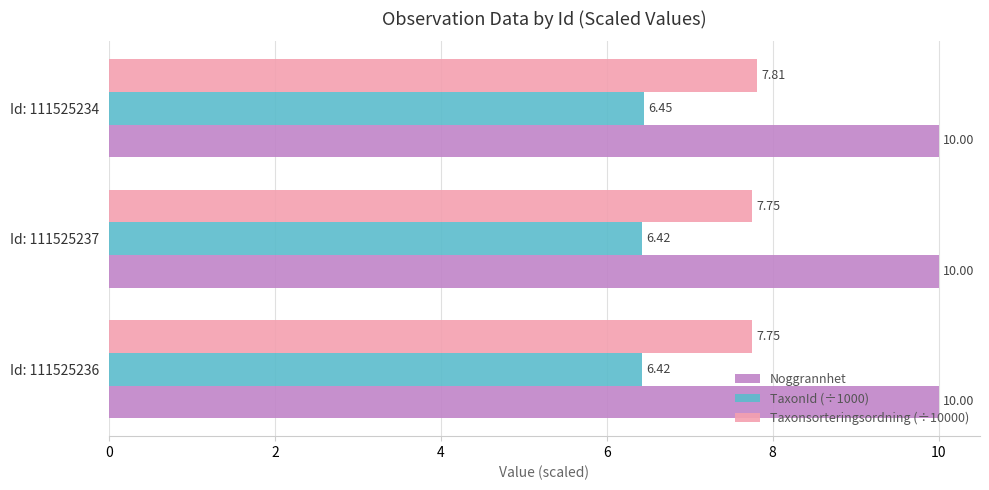

What is the sum of all Taxonsorteringsordning (÷10000) values?

23.3